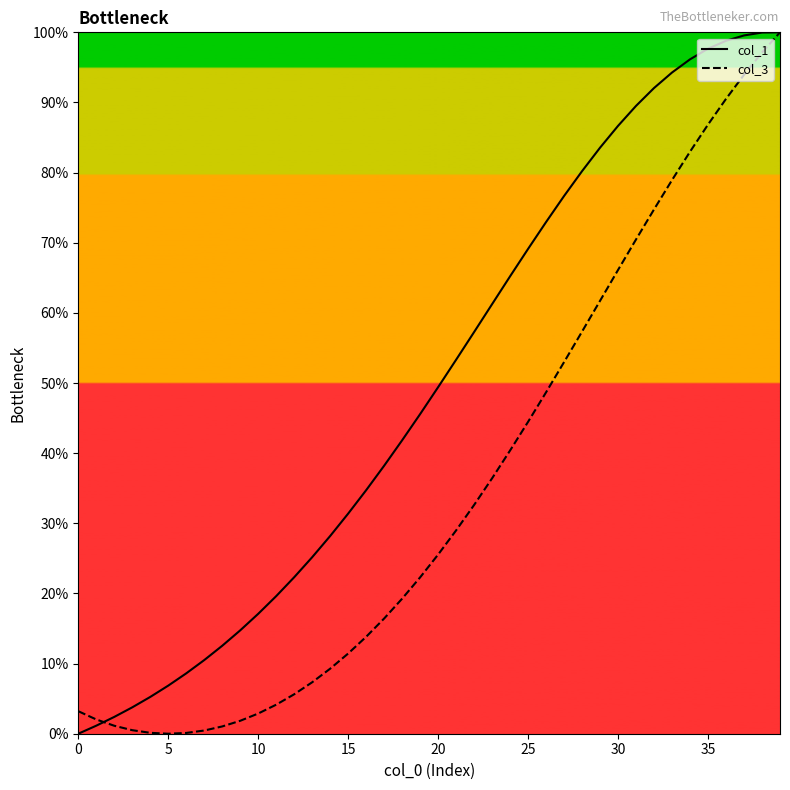

Does the chart have visible grid lines?

No